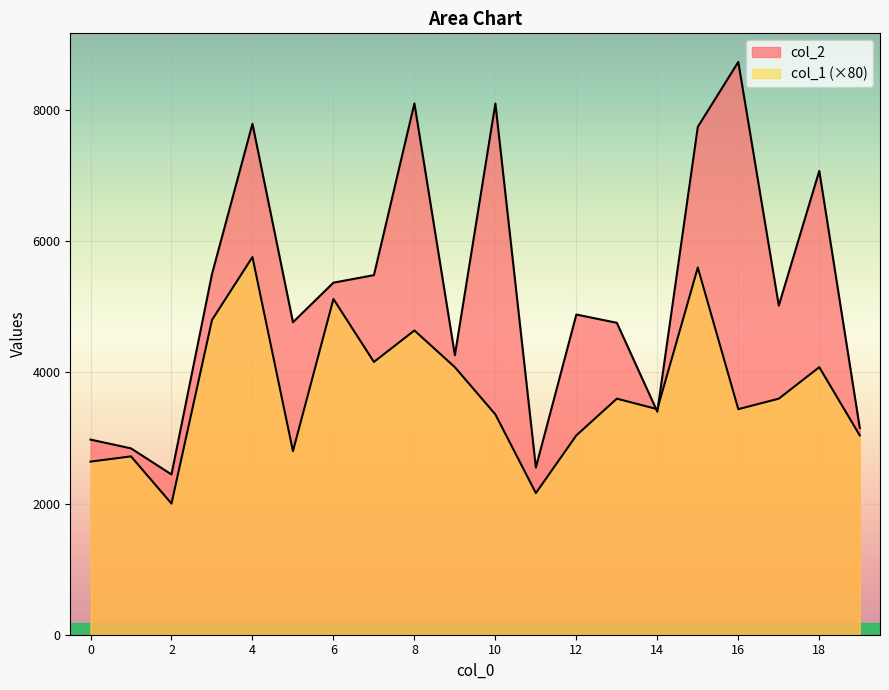

Which has a higher value, 7 or 19?

7